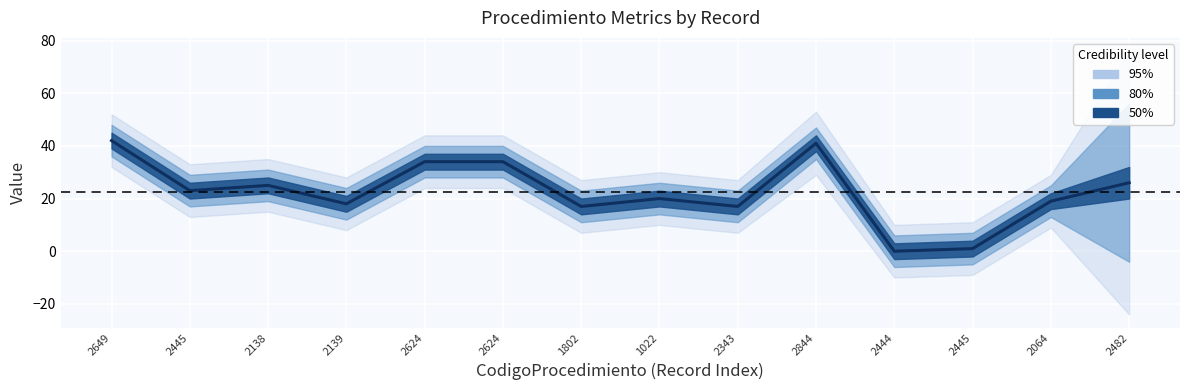

Is this an area chart (filled region under the line)?

No